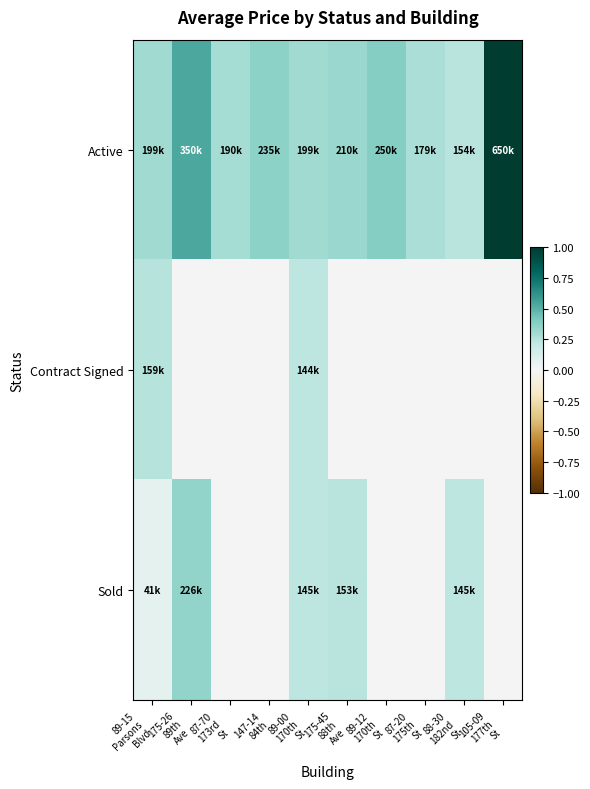

What is the spread (max minus min) of values at 87-70
173rd
St?

0.3